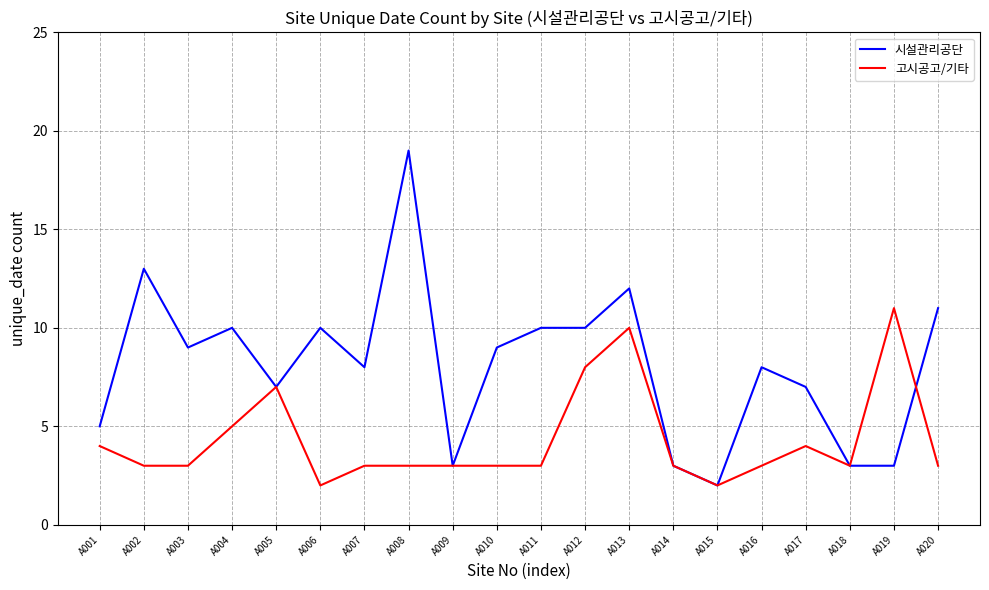

What are all the series names shown in the legend?

시설관리공단, 고시공고/기타